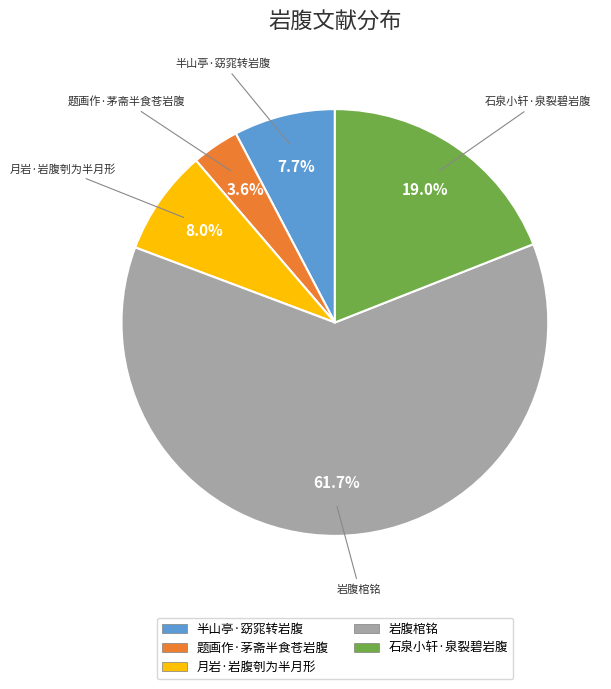

Do 半山亭·窈窕转岩腹 and 石泉小轩·泉裂碧岩腹 together represent more than half of the pie?

No